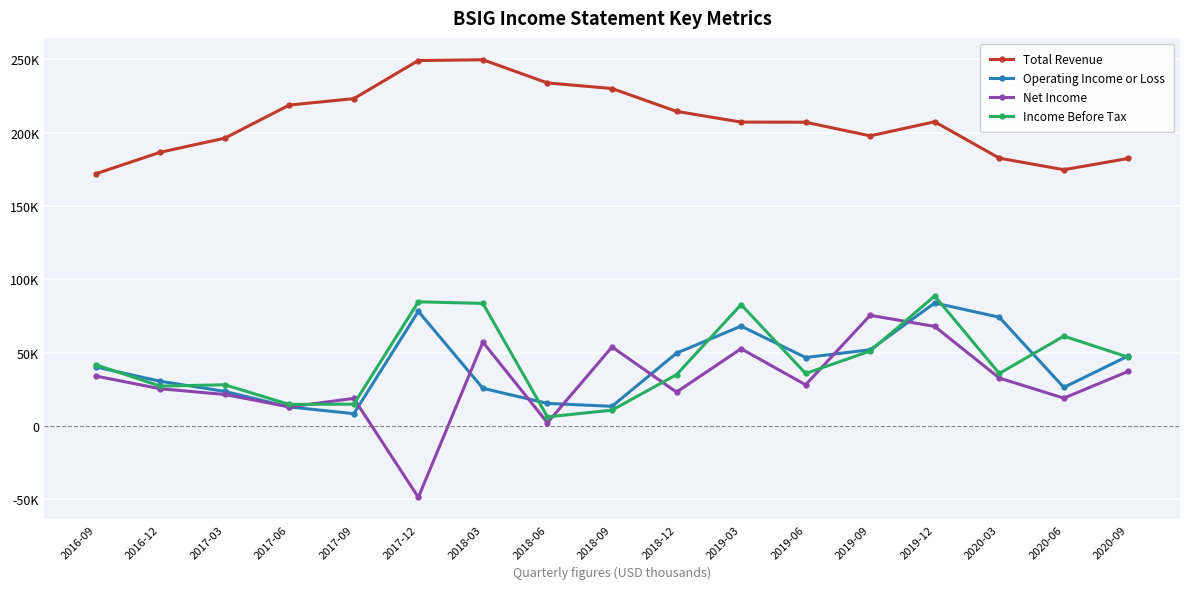

Rank the series by their maximum value, from lowest to highest.

Net Income, Operating Income or Loss, Income Before Tax, Total Revenue